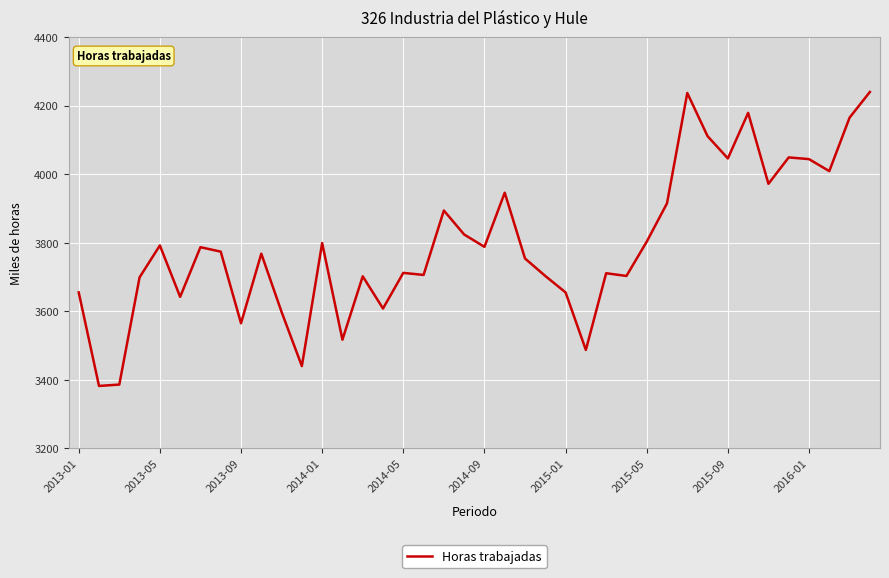

What is the maximum value shown in the chart?

4240